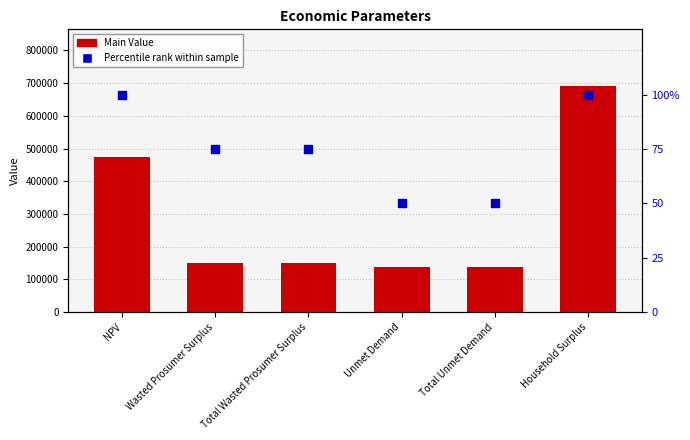

Which series has the widest spread of Y values?

Main Value